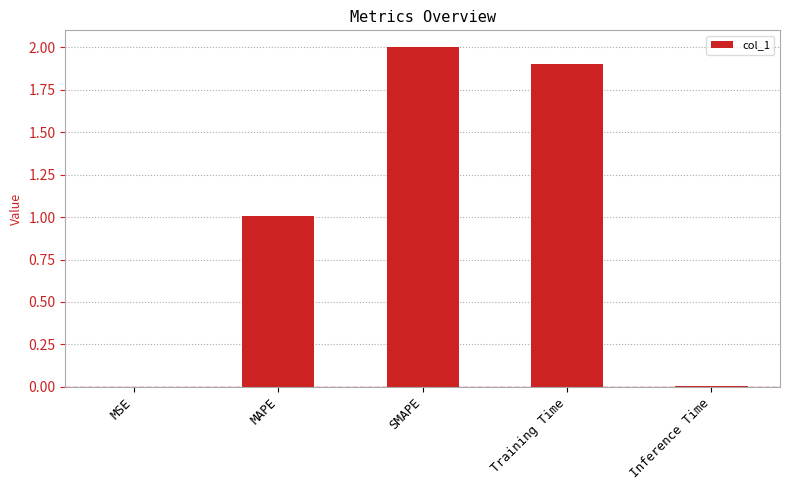

What is the sum of all values?

4.9